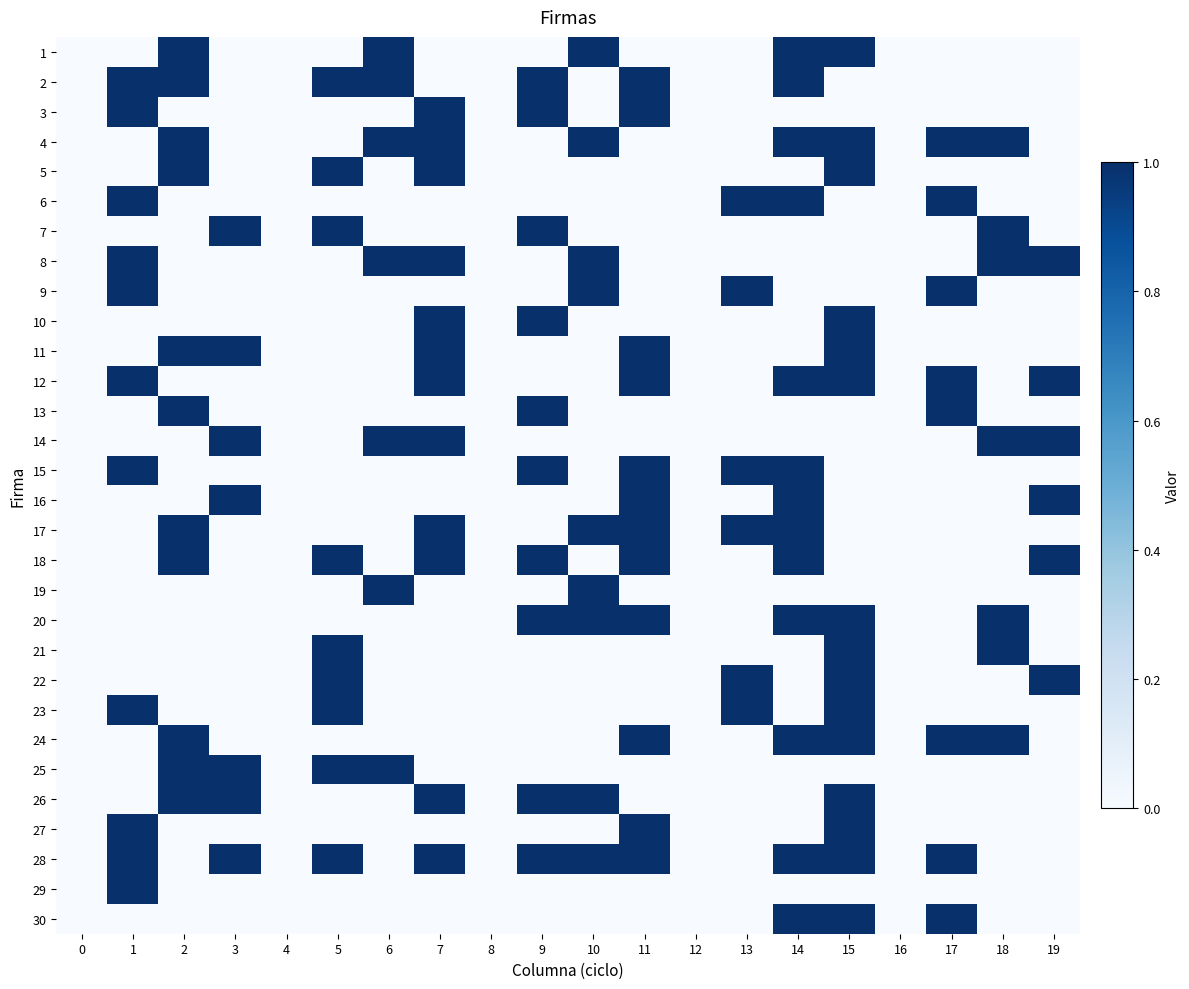

At 12, list the series in order from smallest to largest.

1, 2, 3, 4, 5, 6, 7, 8, 9, 10, 11, 12, 13, 14, 15, 16, 17, 18, 19, 20, 21, 22, 23, 24, 25, 26, 27, 28, 29, 30